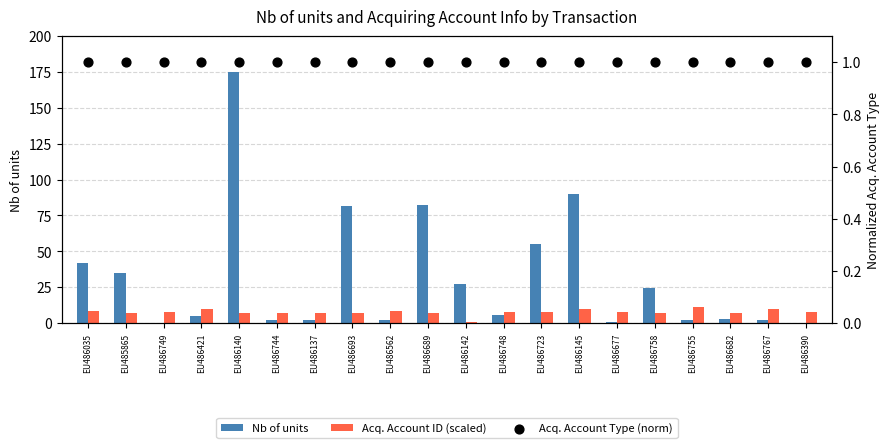

At which category is the sum across all series the highest?

EU486140